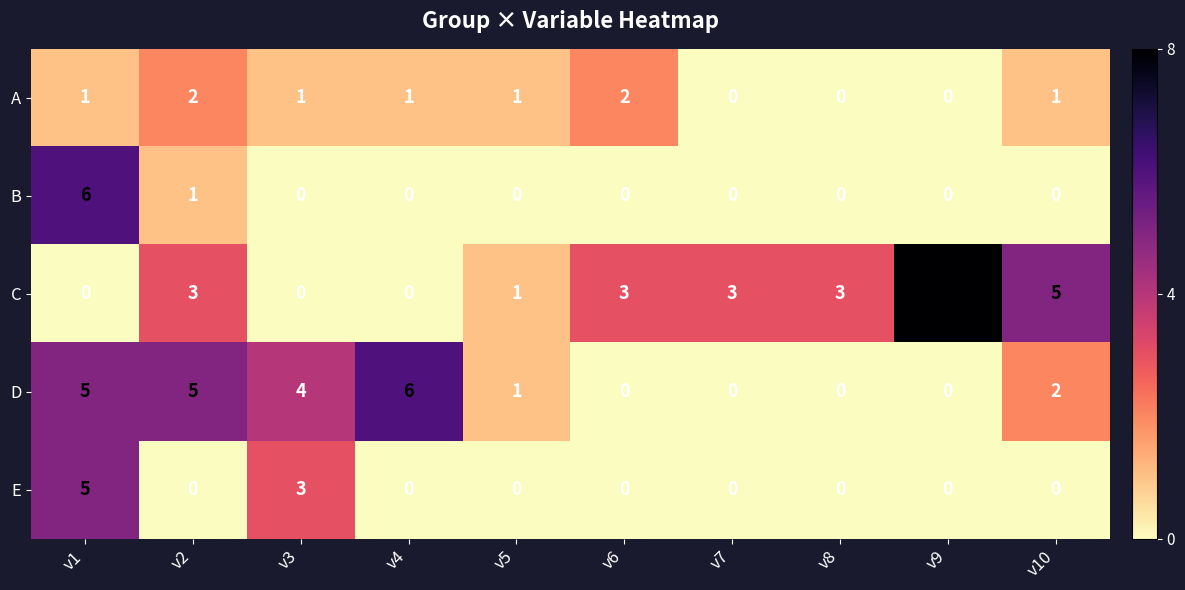

What is the greatest value displayed?

8